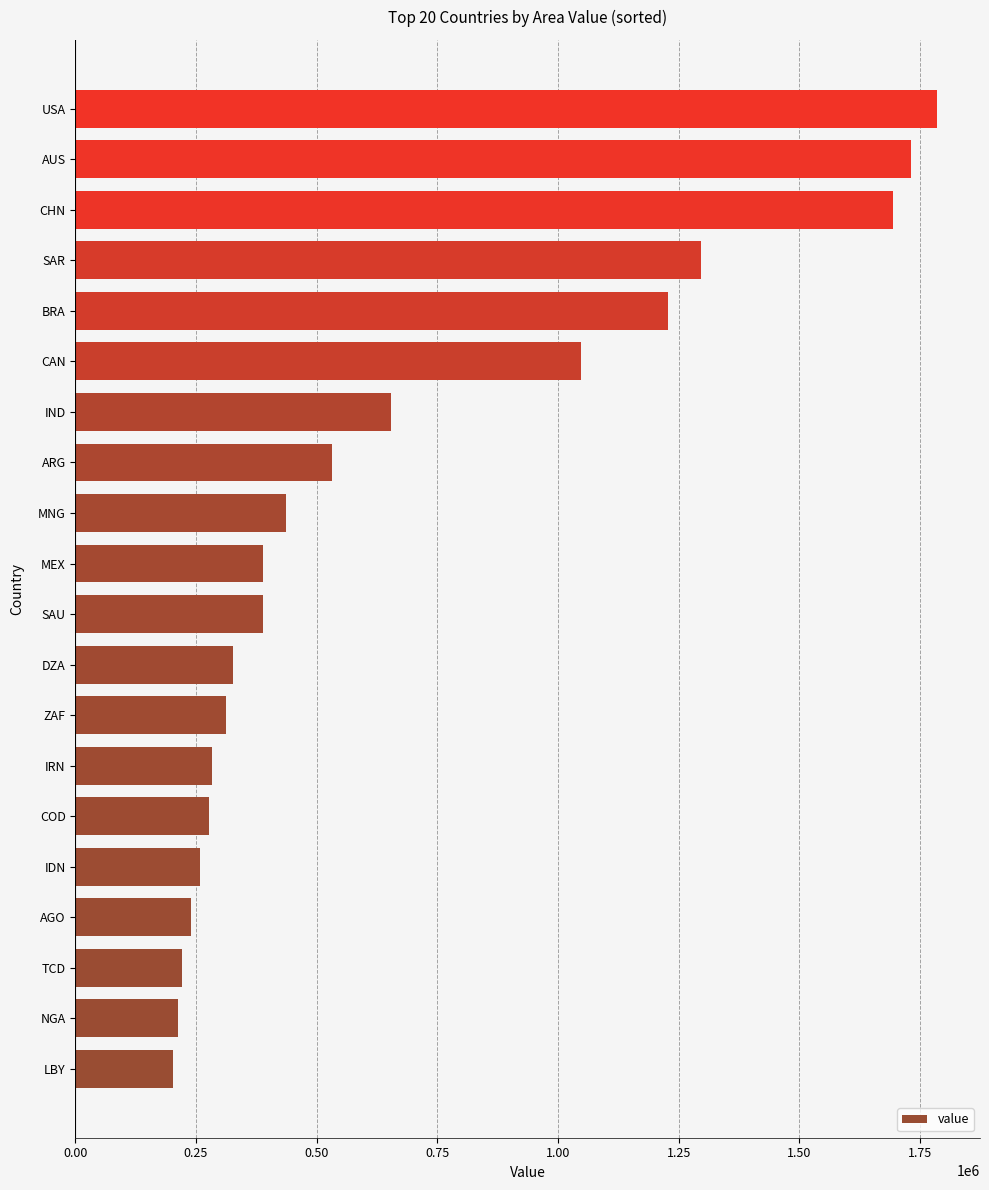

What value does the data have at LBY?

202004.0